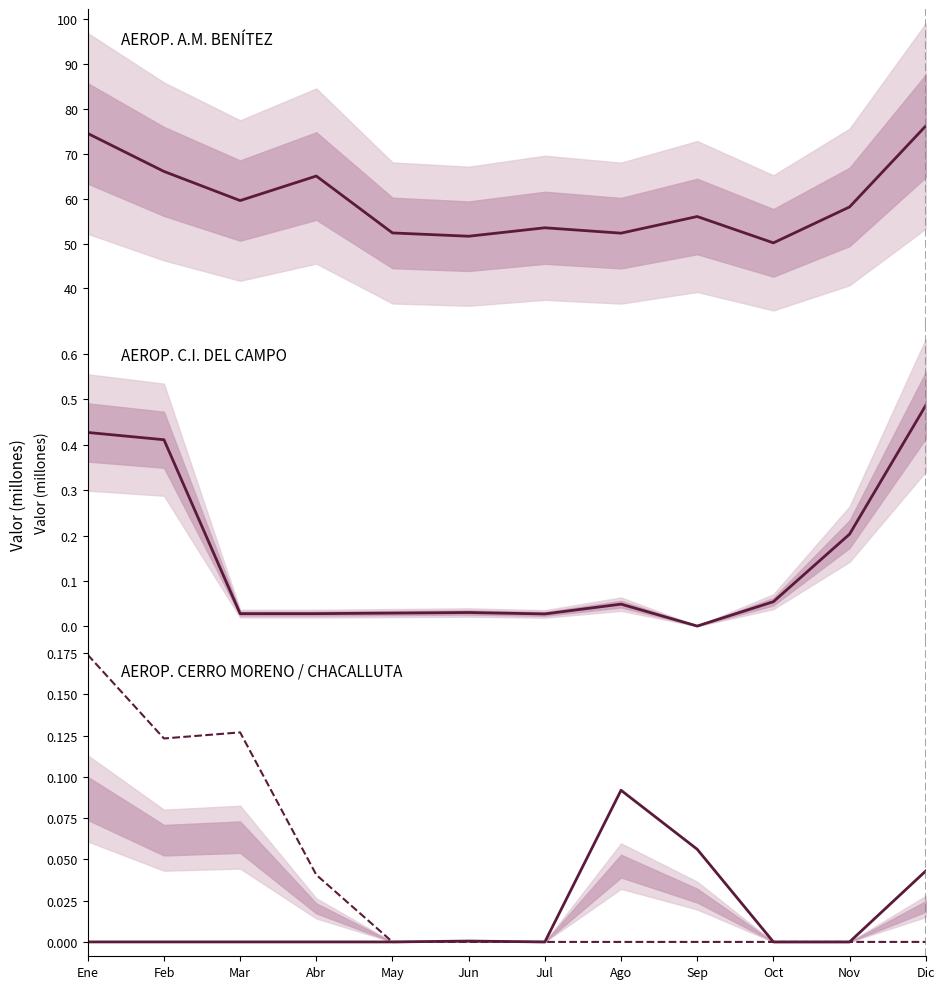

True or false: AEROP. A.M. BENÍTEZ has more than 1 interior local peaks.

True